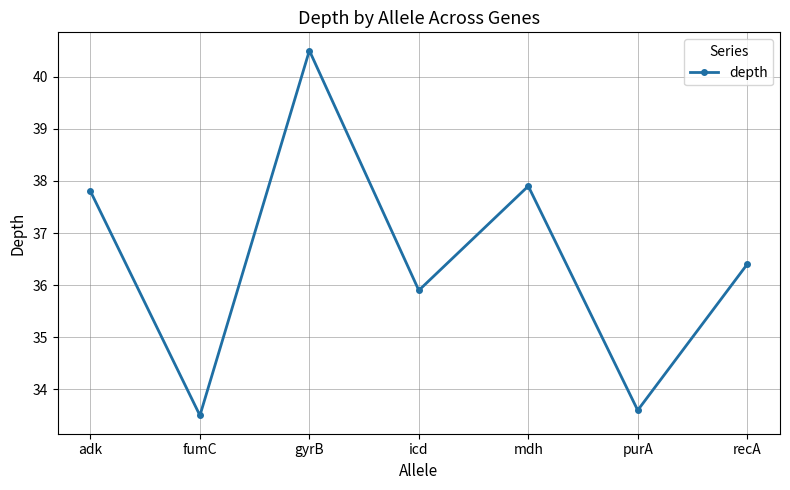

What is the difference between the second highest and second lowest values?

4.3